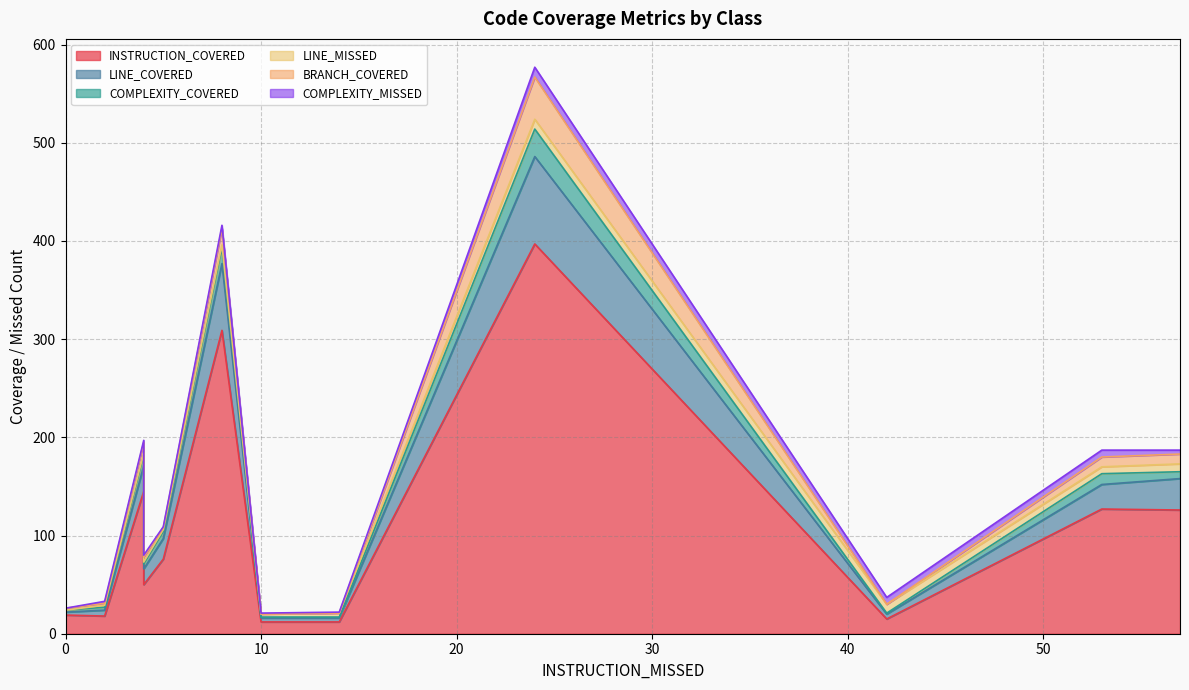

Is the value of BRANCH_COVERED at AssetServlet greater than the value of LINE_COVERED at PostBodyTask?

Yes